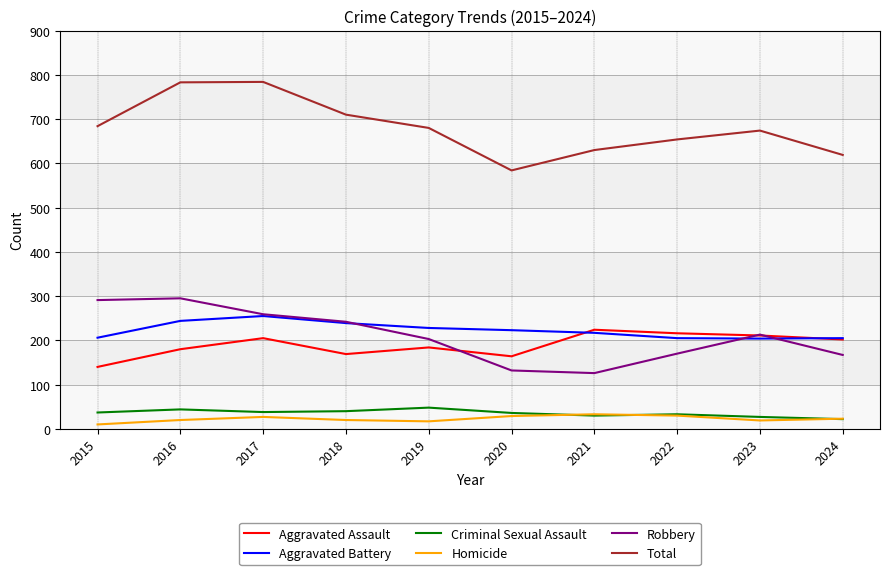

What is the sum of the Homicide values at 2020 and 2017?

56